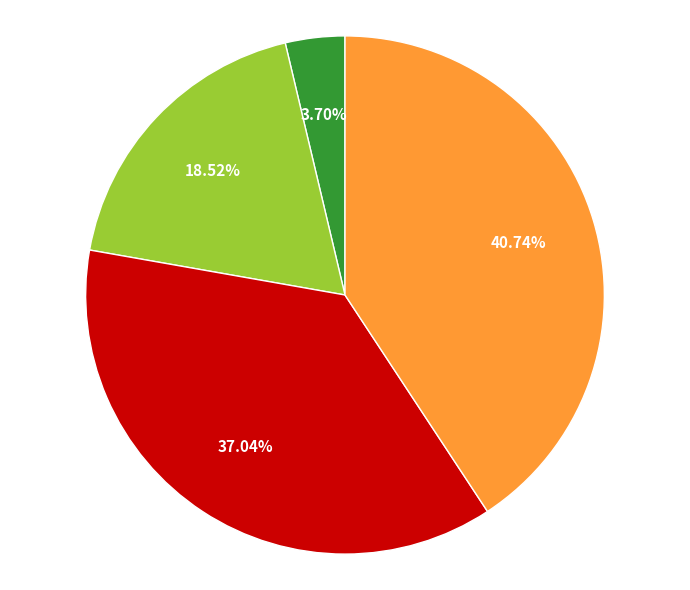

Is there a majority slice in this chart?

No